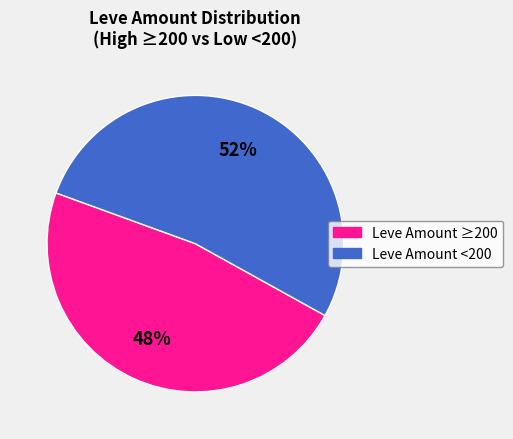

Is there a majority slice in this chart?

Yes